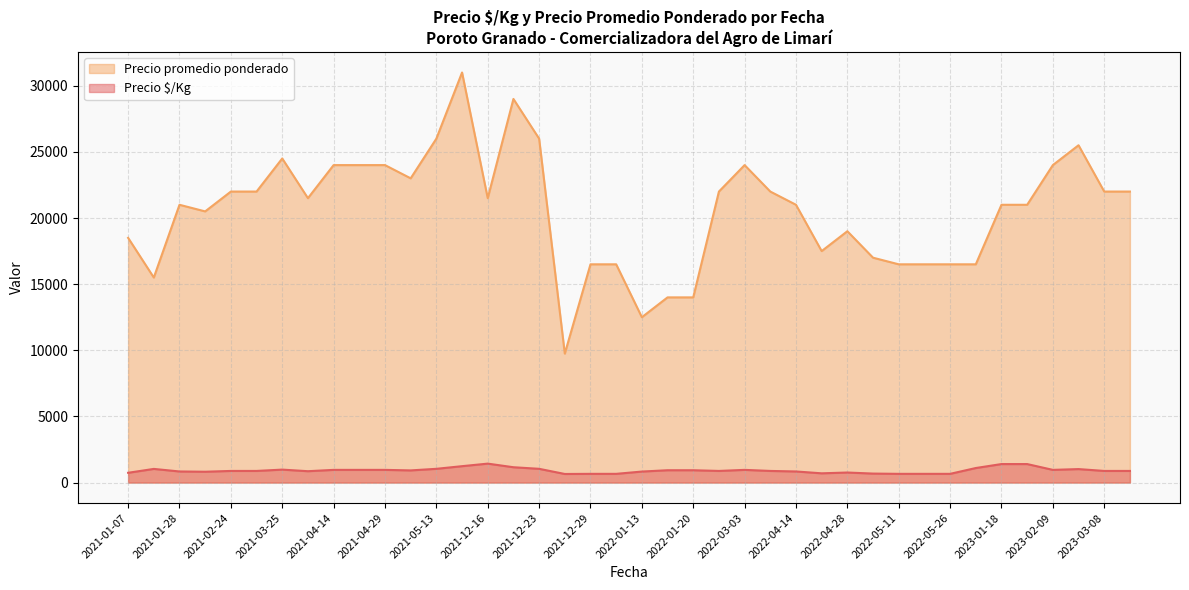

Is it true that Precio promedio ponderado equals 24000 at 2021-04-29?

True